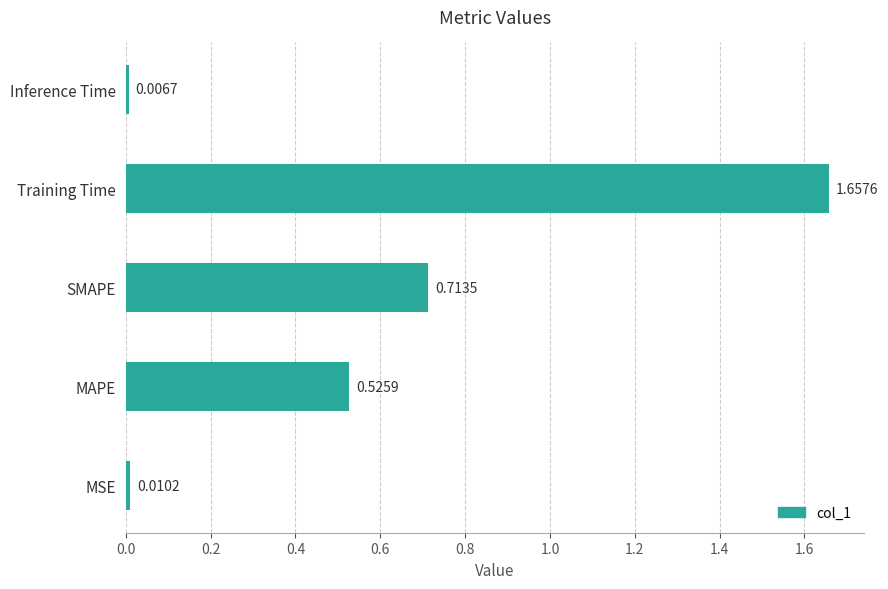

Are the bars horizontal?

Yes